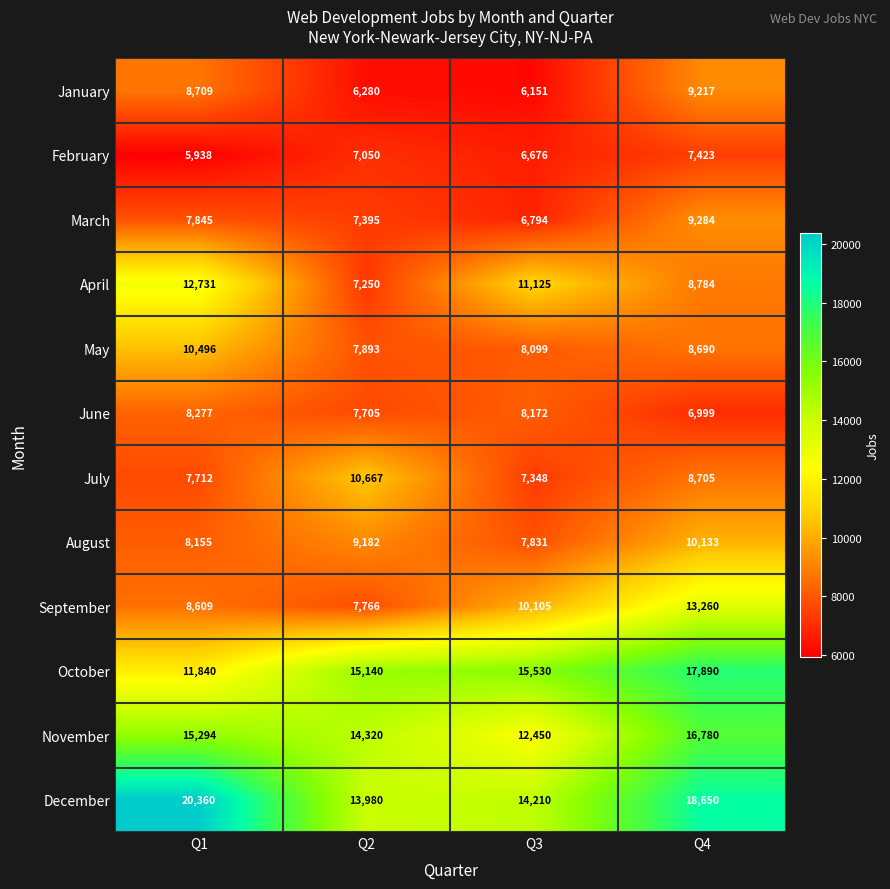

What is the difference between the maximum and minimum values in the August series?

2302